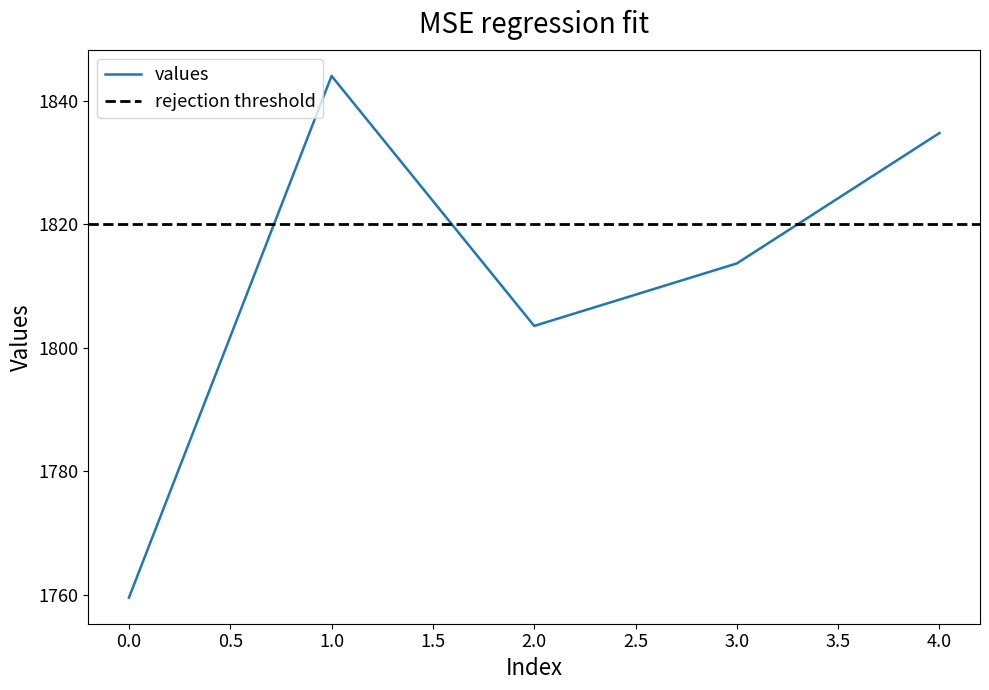

What is the value of the 4th point from the left?

1813.7